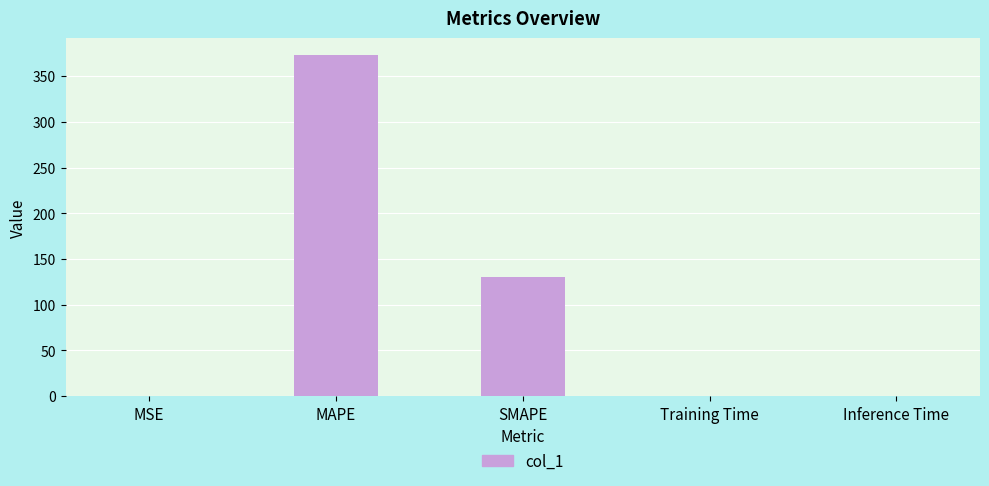

What is the change in value from MAPE to Training Time?

-372.9